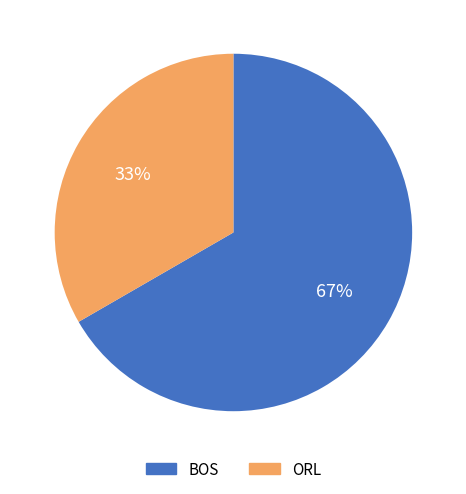

Which has a higher value, ORL or BOS?

BOS